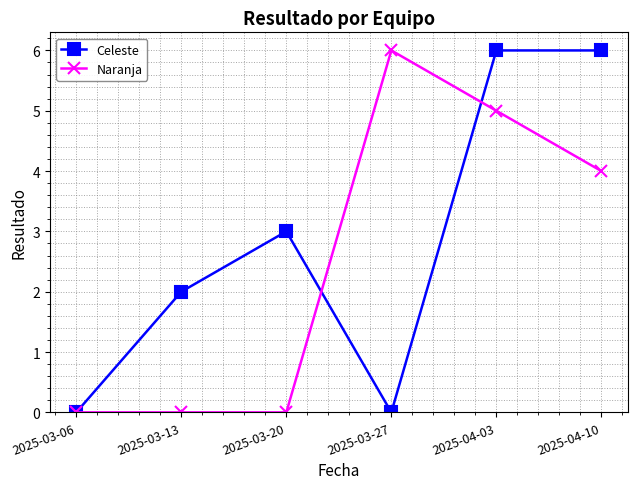

The value of Naranja at 2025-03-27 is 10. True or false?

False